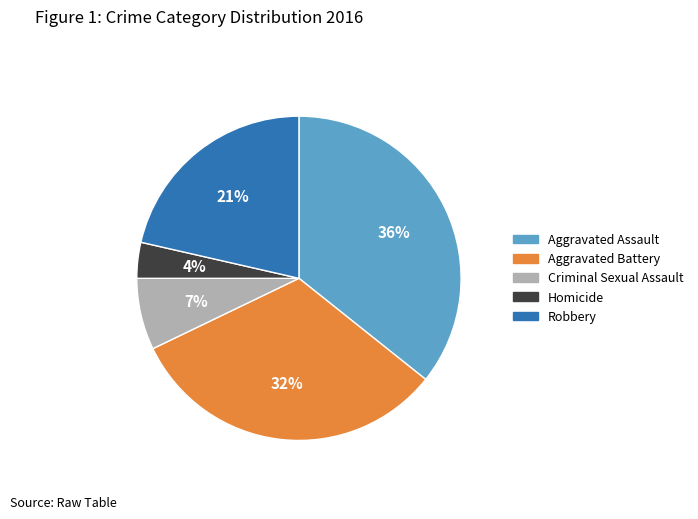

Is Aggravated Assault the majority of the pie?

No